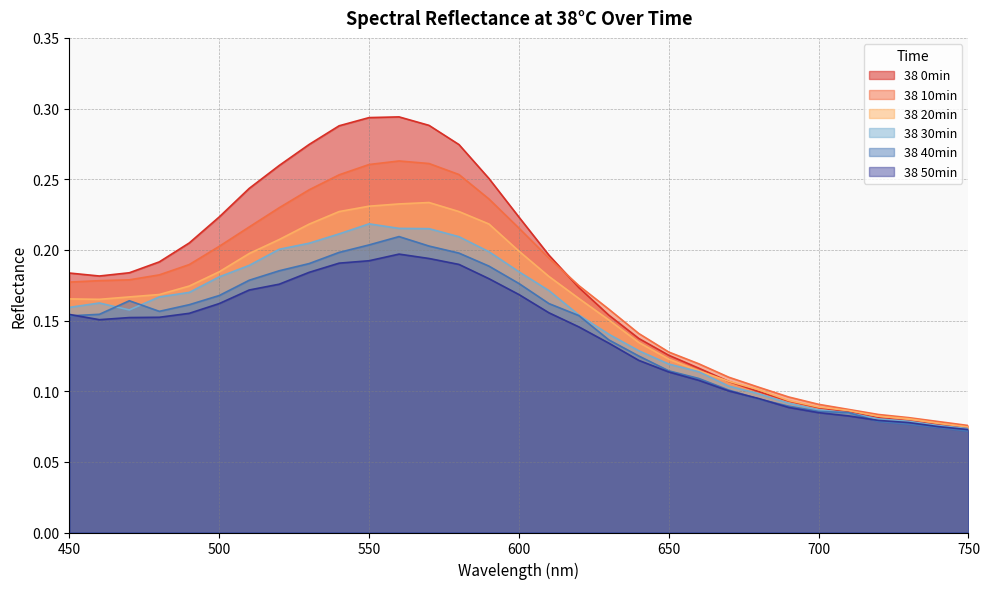

True or false: 38 50min and 38 0min intersect in this chart.

False